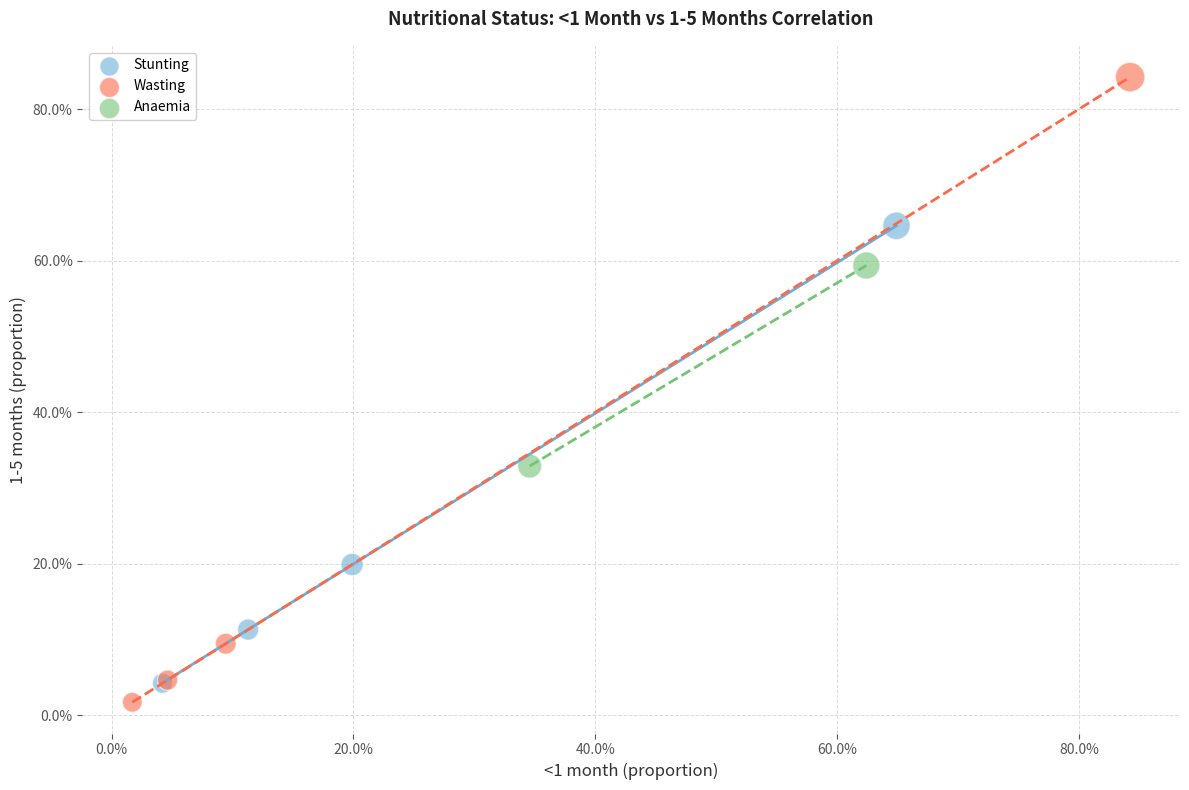

What are all the series names shown in the legend?

Stunting, Wasting, Anaemia